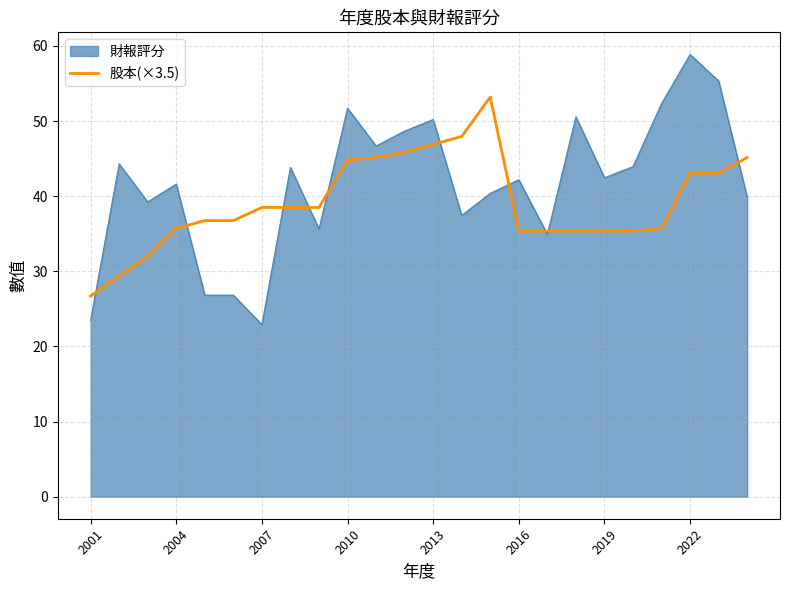

The value of 財報評分 at 2001 is 41.5. True or false?

False